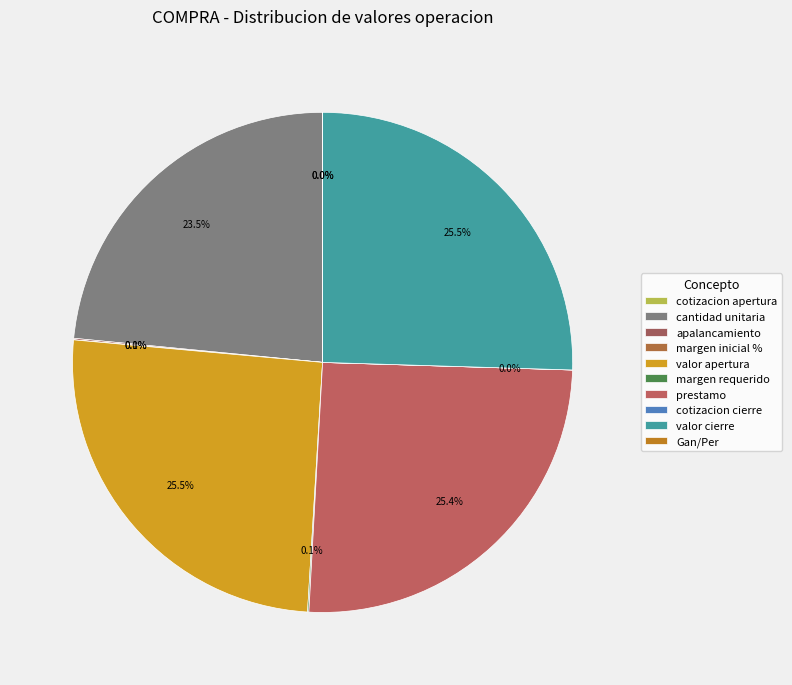

Is there any slice that represents more than half of the pie?

No